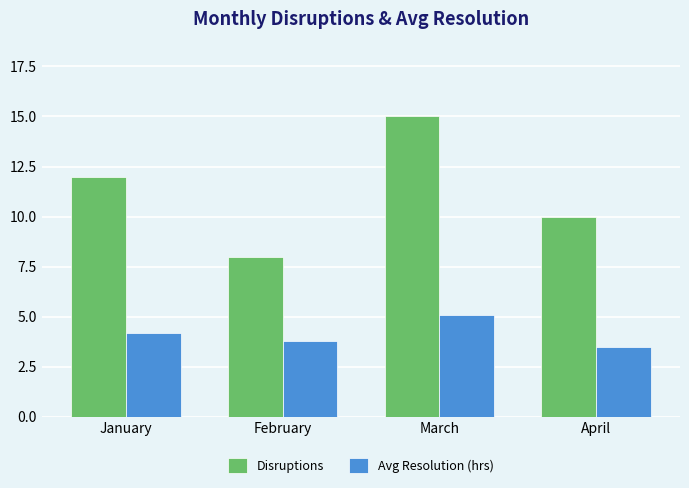

Which series changed the most between February and April?

Disruptions